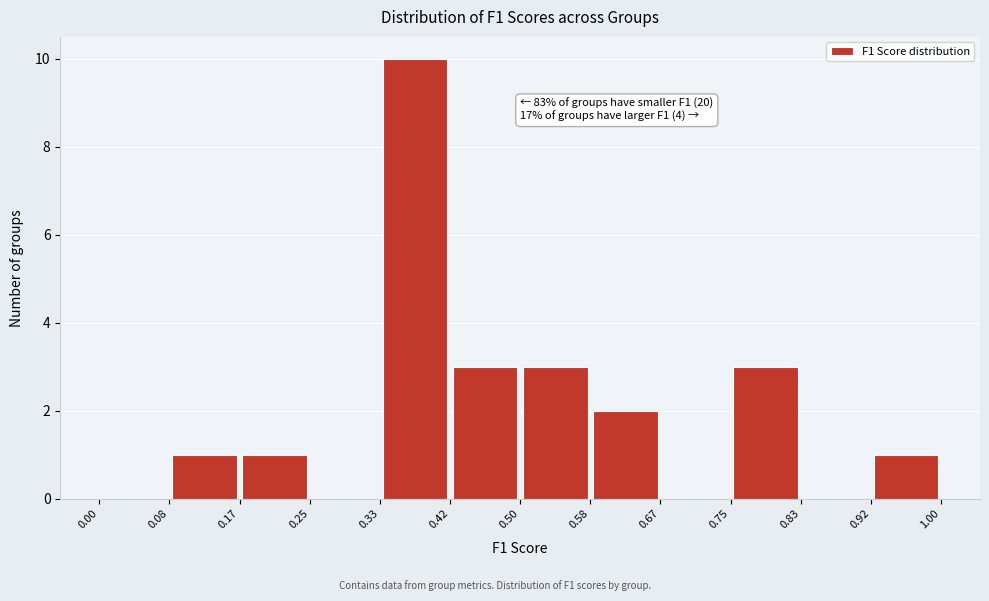

Over which range of the x-axis is the bar tallest?

0.33 to 0.42